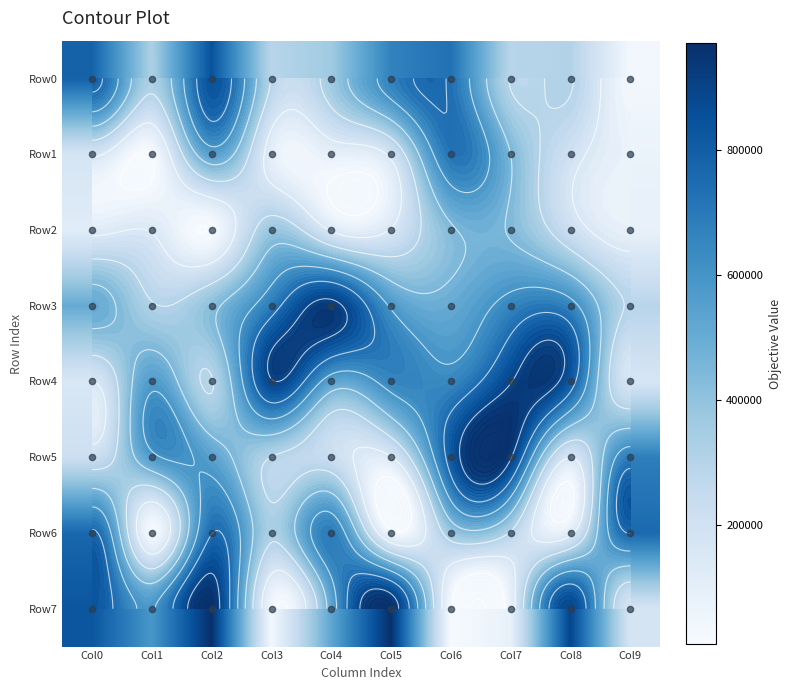

What value does the Row2 series have at Col3, to the nearest 100?

373300